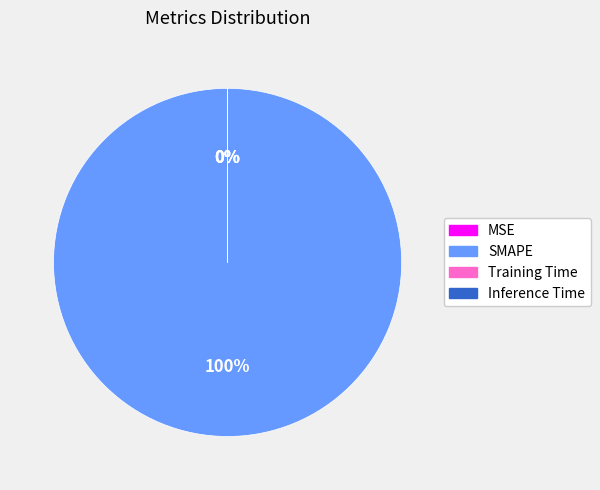

Which category has the biggest portion of the pie?

SMAPE